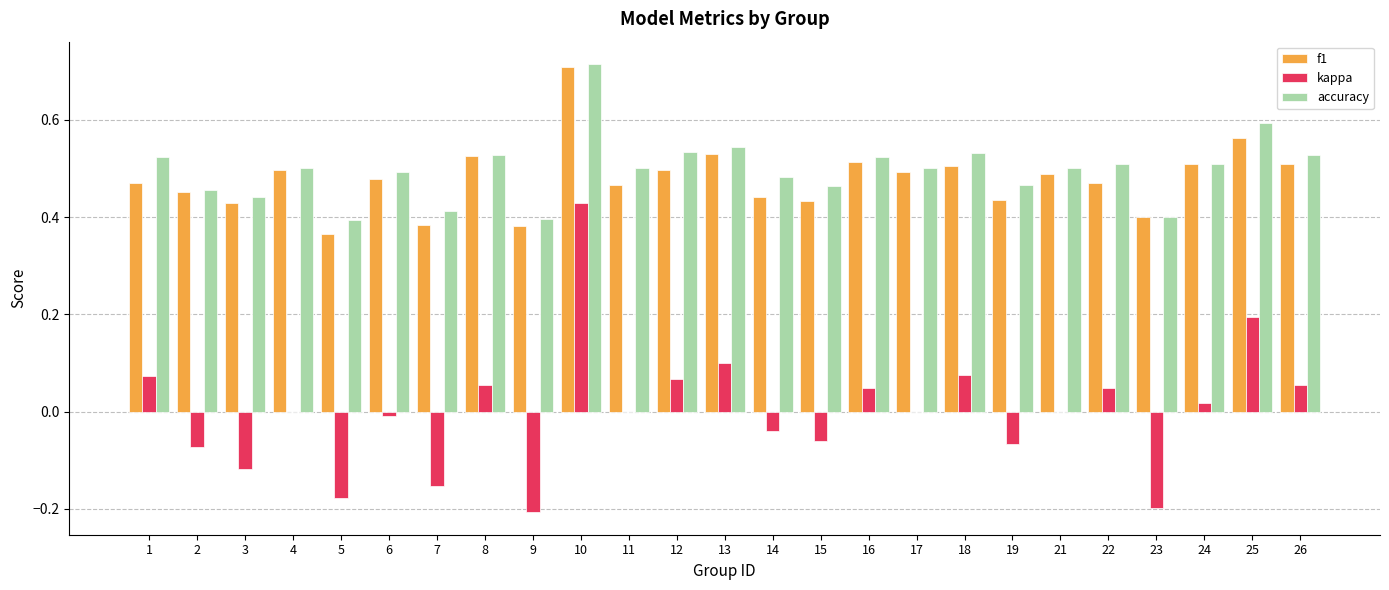

At which category is the sum across all series the highest?

10